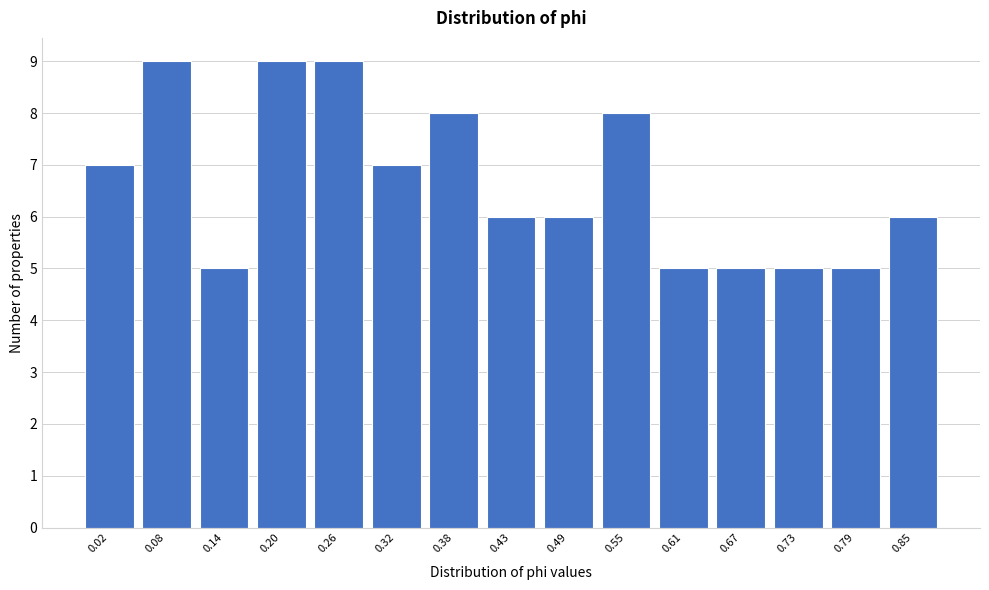

Reading right to left, transcribe all the data shown in this chart.

6	5	5	5	5	8	6	6	8	7	9	9	5	9	7